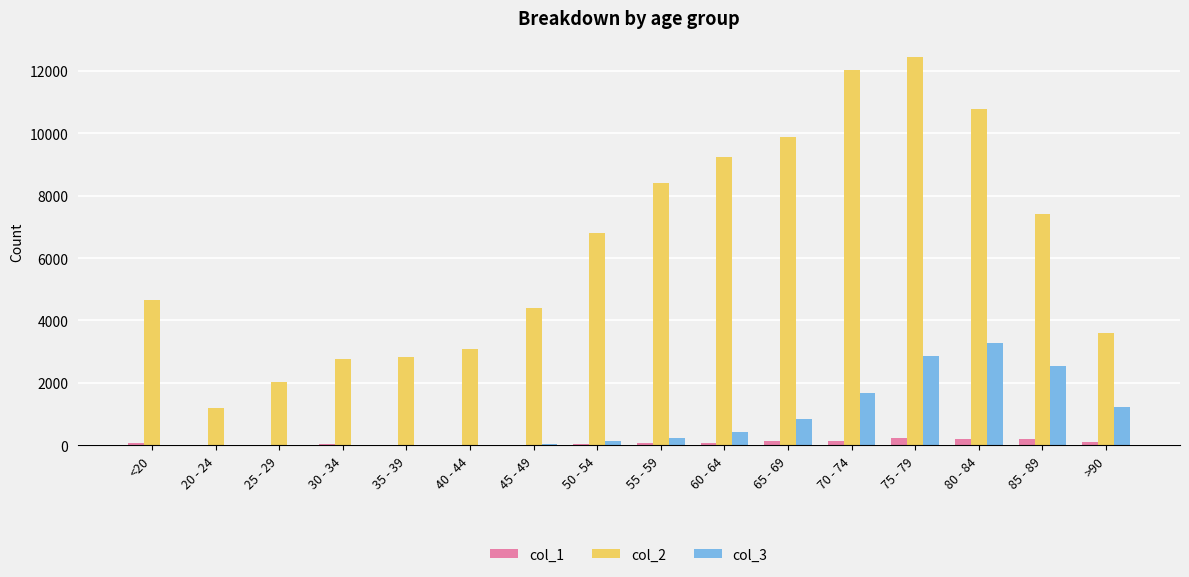

Which series has the largest total across all categories?

col_2